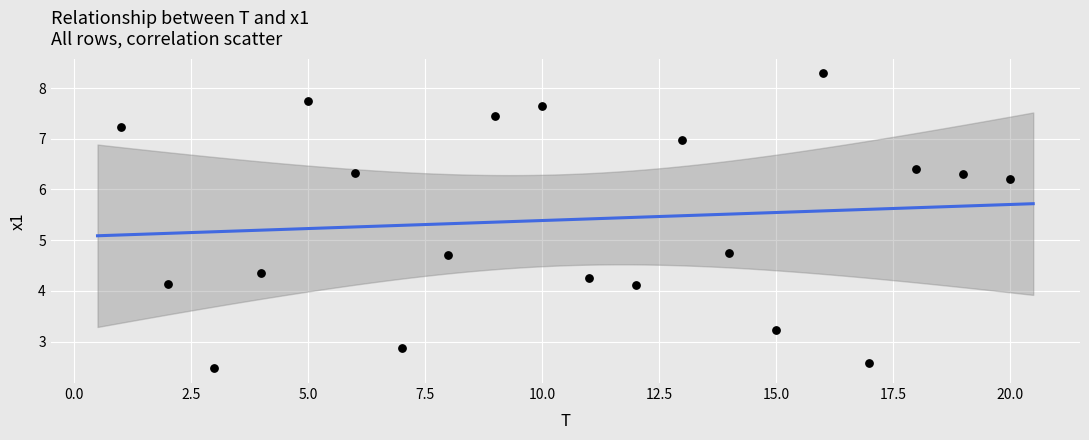

What is the range of Y values (max minus min)?

5.8